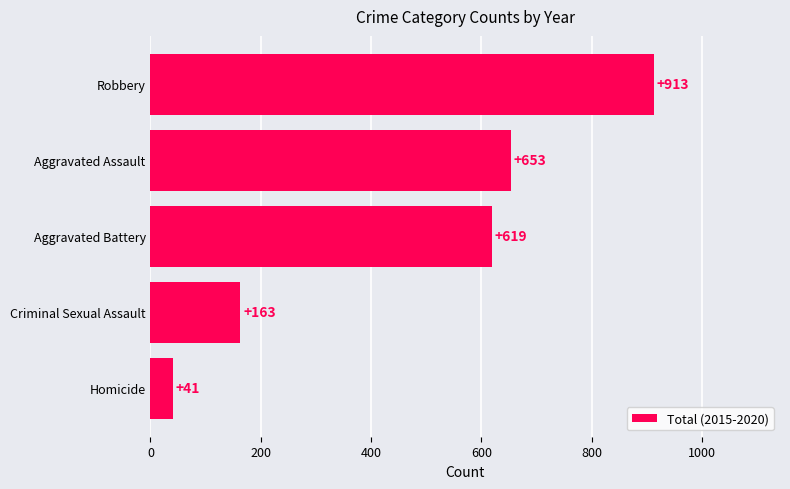

What is the minimum value shown in the chart?

41